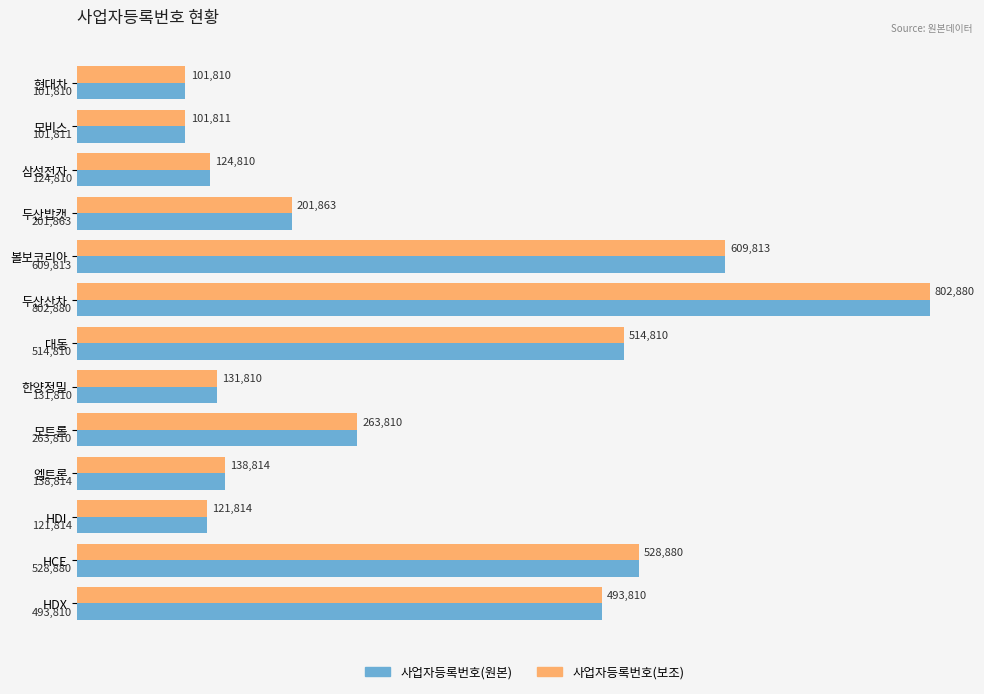

The 사업자등록번호(원본) series shows 528880 at HCE. True or false?

True